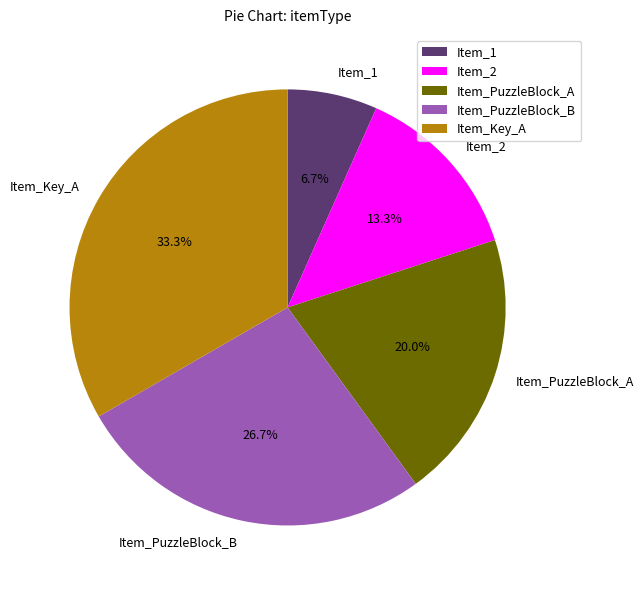

Approximately how many times larger is the value at Item_Key_A compared to Item_PuzzleBlock_A?

1.7